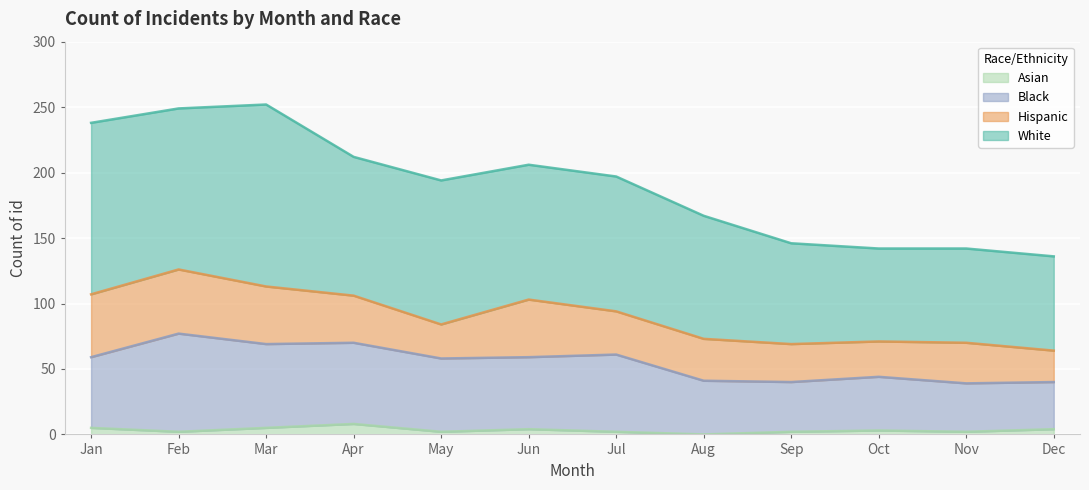

Where is the first local minimum for Asian?

Feb